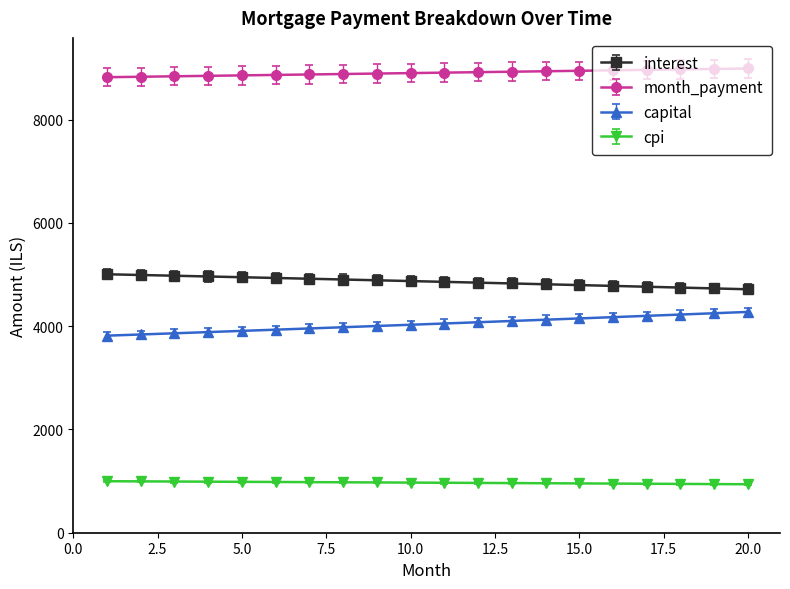

True or false: capital and cpi intersect in this chart.

False